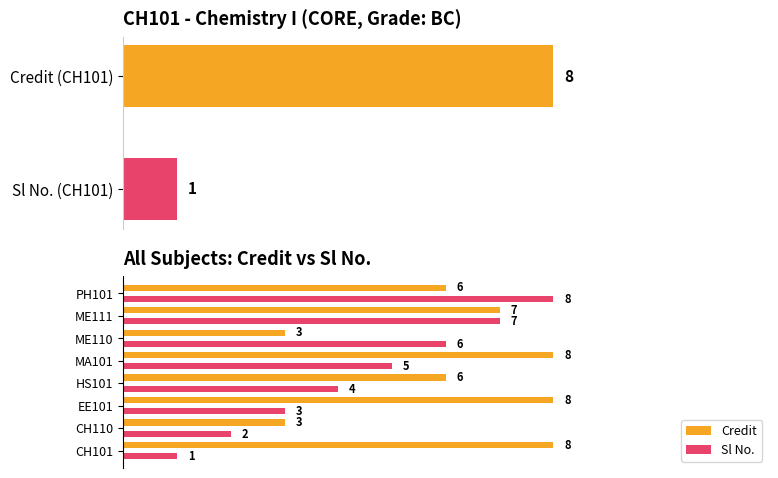

Which series has the largest total across all categories?

Credit